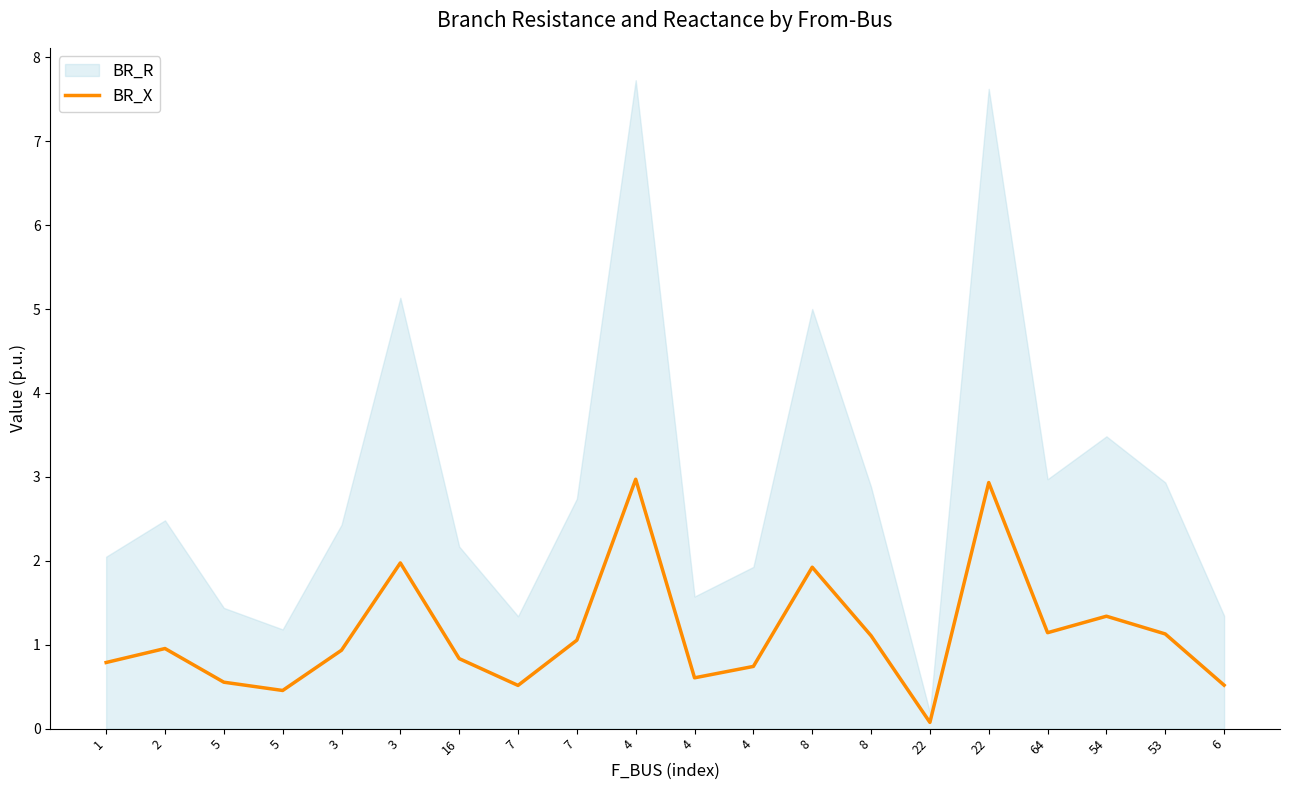

True or false: the data shows 2.9 at 22.

True